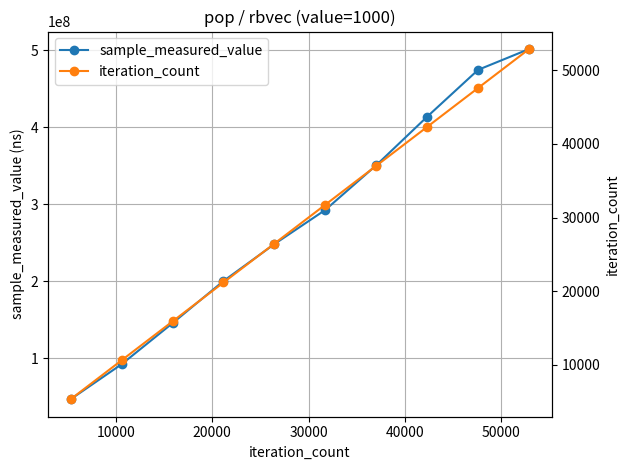

True or false: sample_measured_value and iteration_count cross at least once.

False